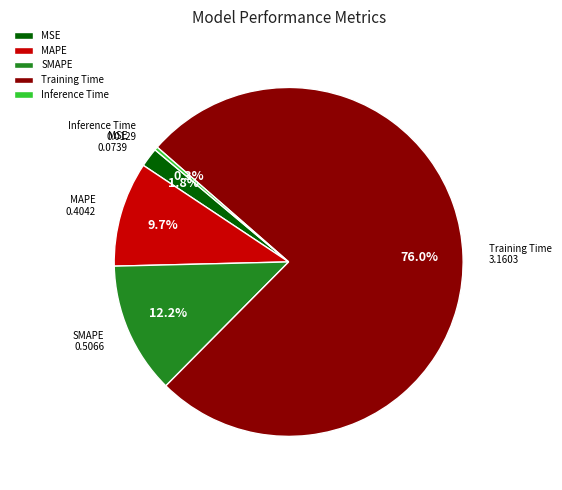

Which category has the smallest portion of the pie?

Inference Time